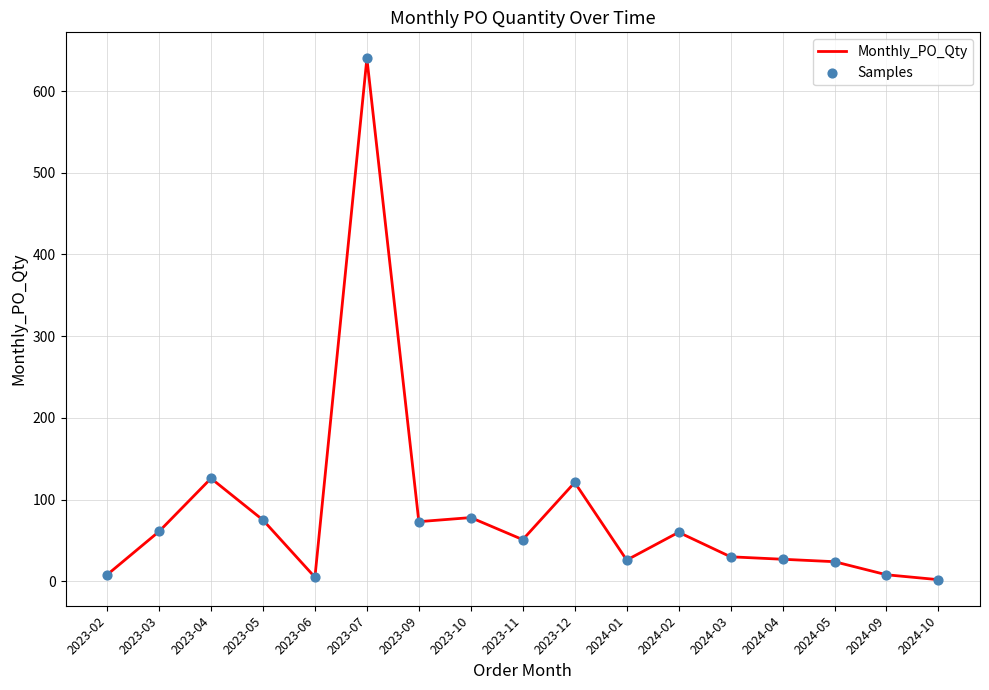

What is the difference between the maximum and minimum values?

638